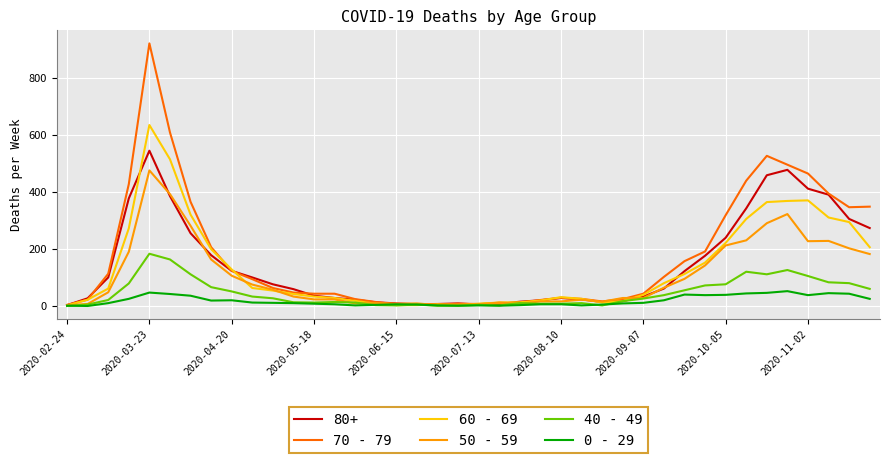

Rank the series by their maximum value, from highest to lowest.

70 - 79, 60 - 69, 80+, 50 - 59, 40 - 49, 0 - 29